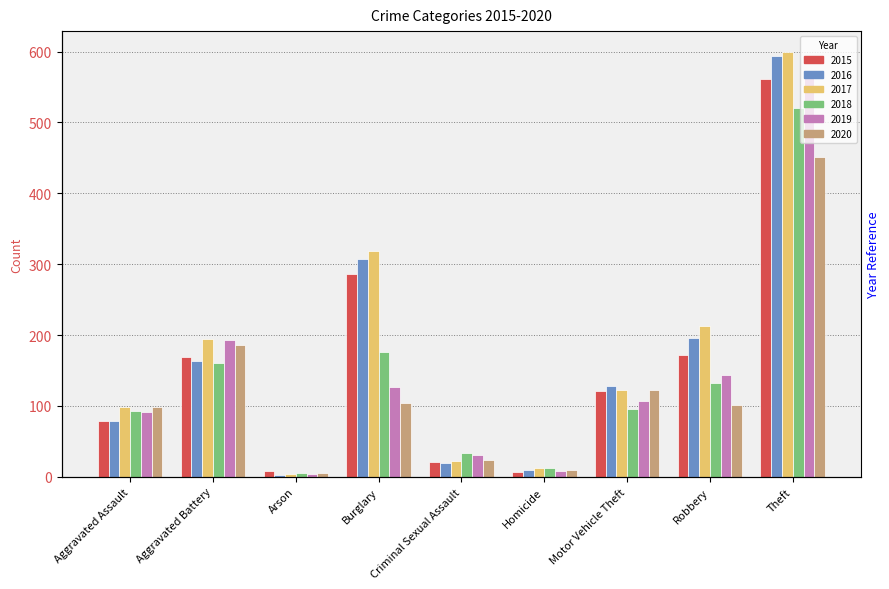

What is the sum of the 2019 values at Arson and Motor Vehicle Theft?

111